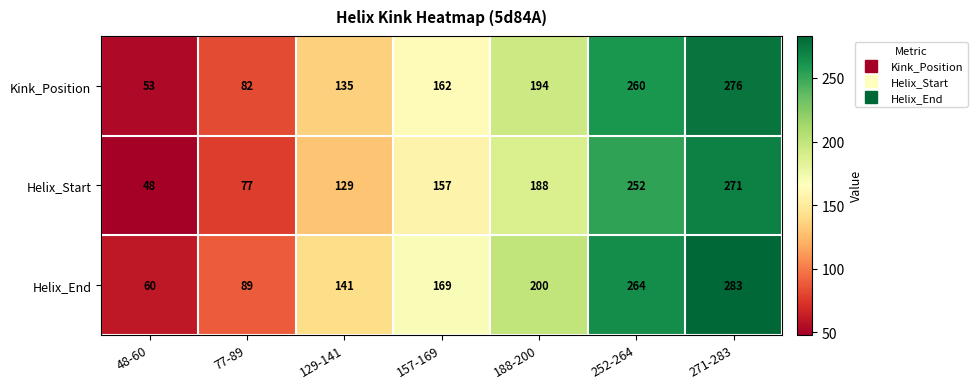

Which series changed the most between 48-60 and 252-264?

Kink_Position